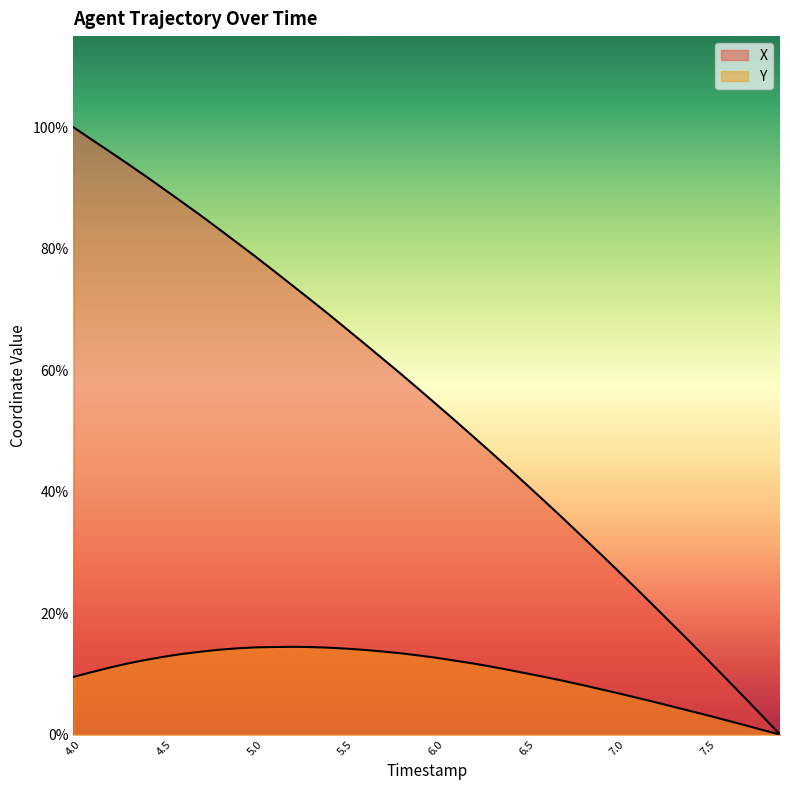

Does the chart have visible grid lines?

No